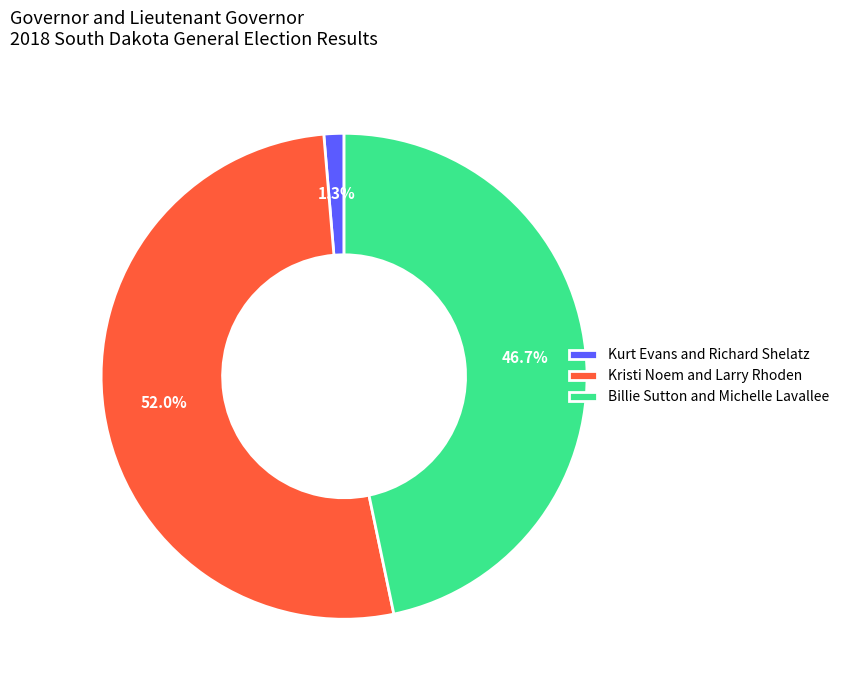

How many slices are in this pie chart?

3